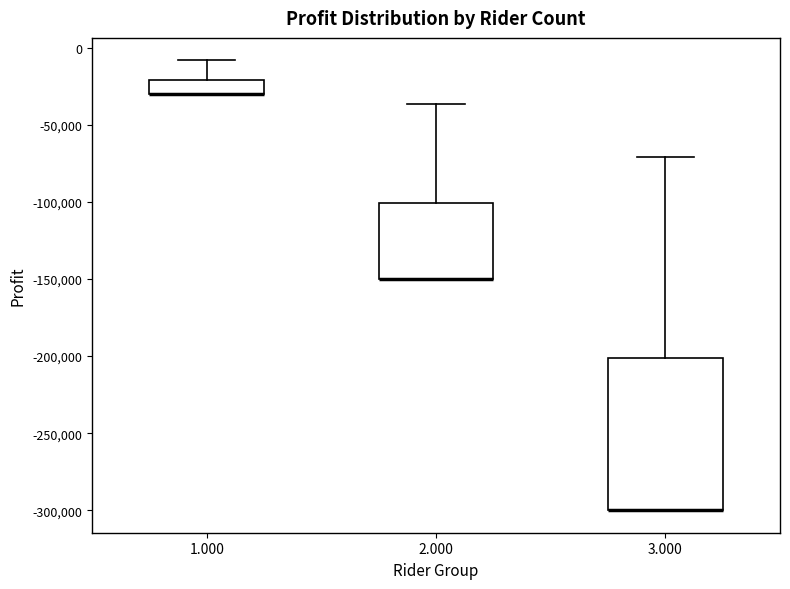

Reading left to right, read every box against the y-axis: the position of its median line, the range the box covers, and the ends of its whiskers. The values are not printed on the chart, so give them approximately, as read against the axis.

1.000: median -30000 (drawn on the box's lower edge), box -30000 to -20000, whiskers -30000 to -10000
2.000: median -150000 (drawn on the box's lower edge), box -150000 to -100000, whiskers -150000 to -35000
3.000: median -300000 (drawn on the box's lower edge), box -300000 to -200000, whiskers -300000 to -70000